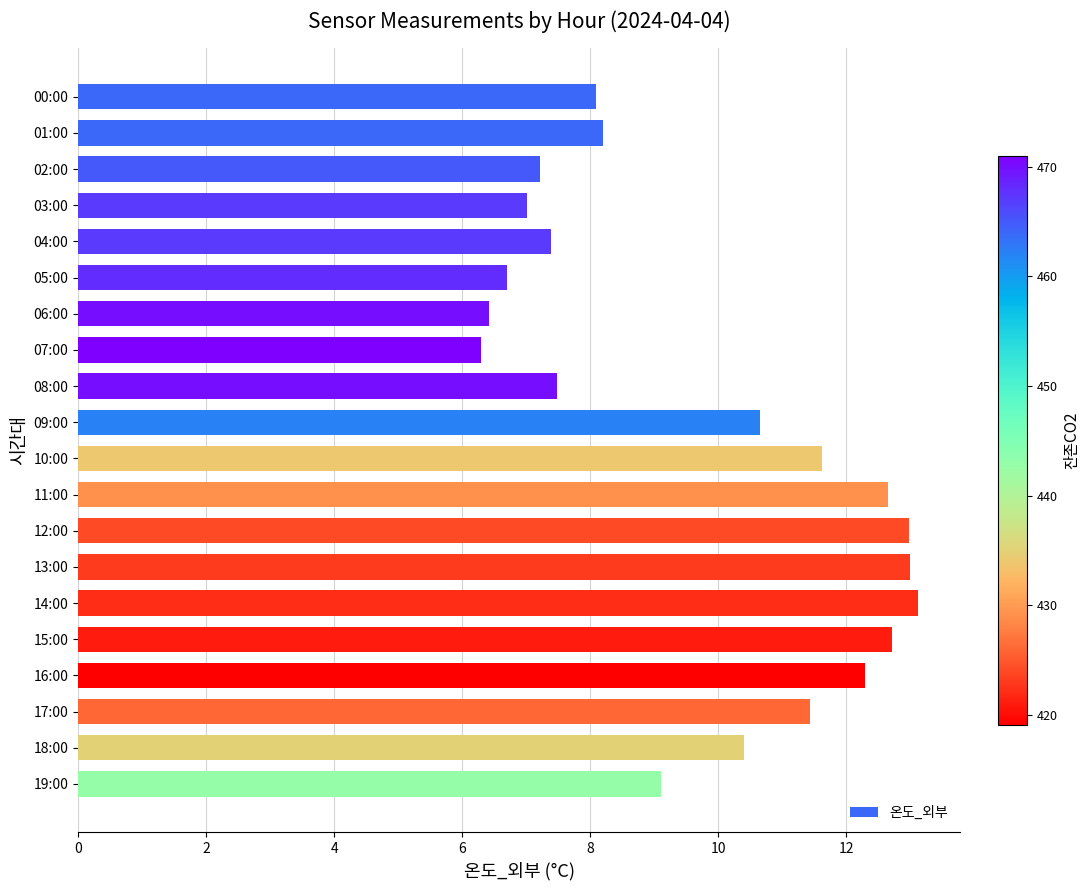

How many distinct data groups are displayed?

1